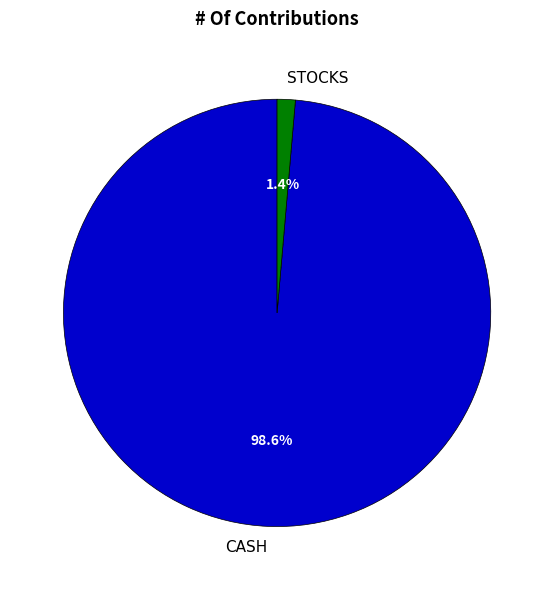

What is the smallest slice in the pie chart?

STOCKS